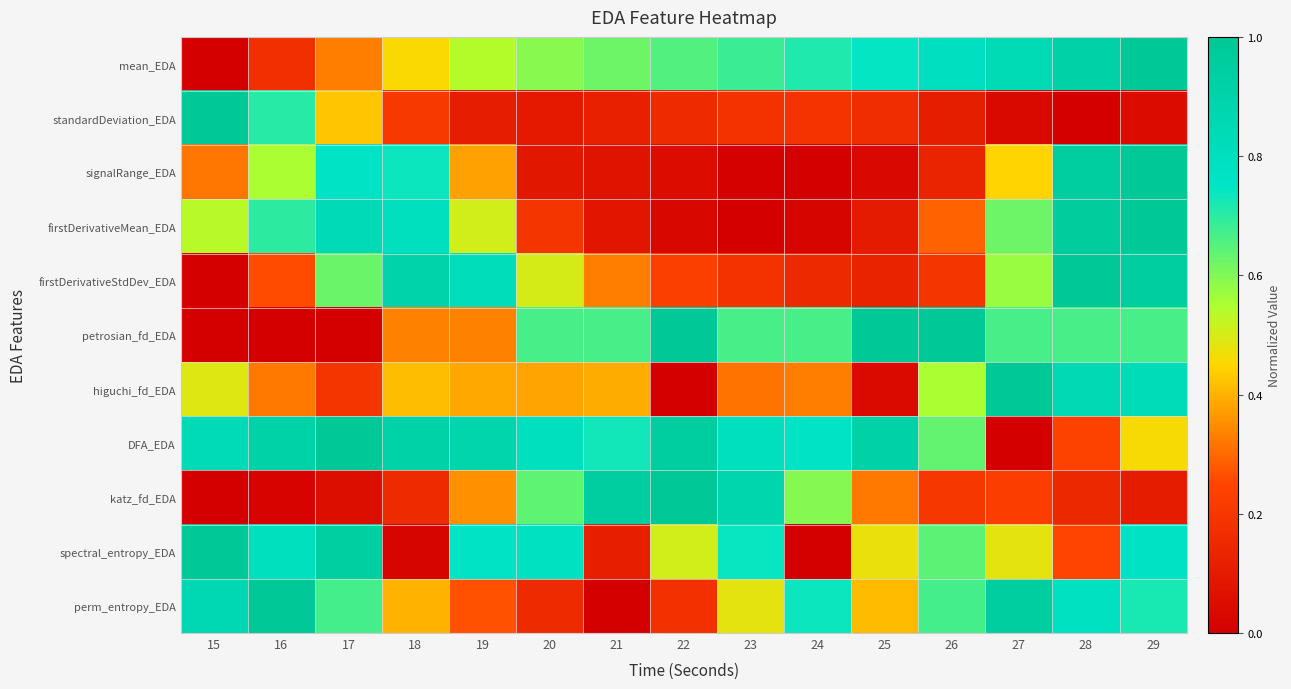

Between 18 and 27, which series saw the biggest shift?

DFA_EDA